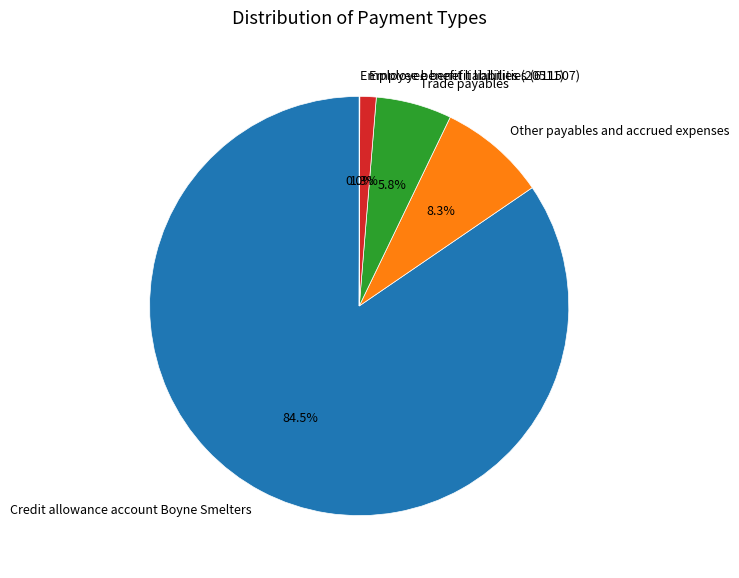

The Employee benefit liabilities (611507) slice represents 13% of the pie. True or false?

False